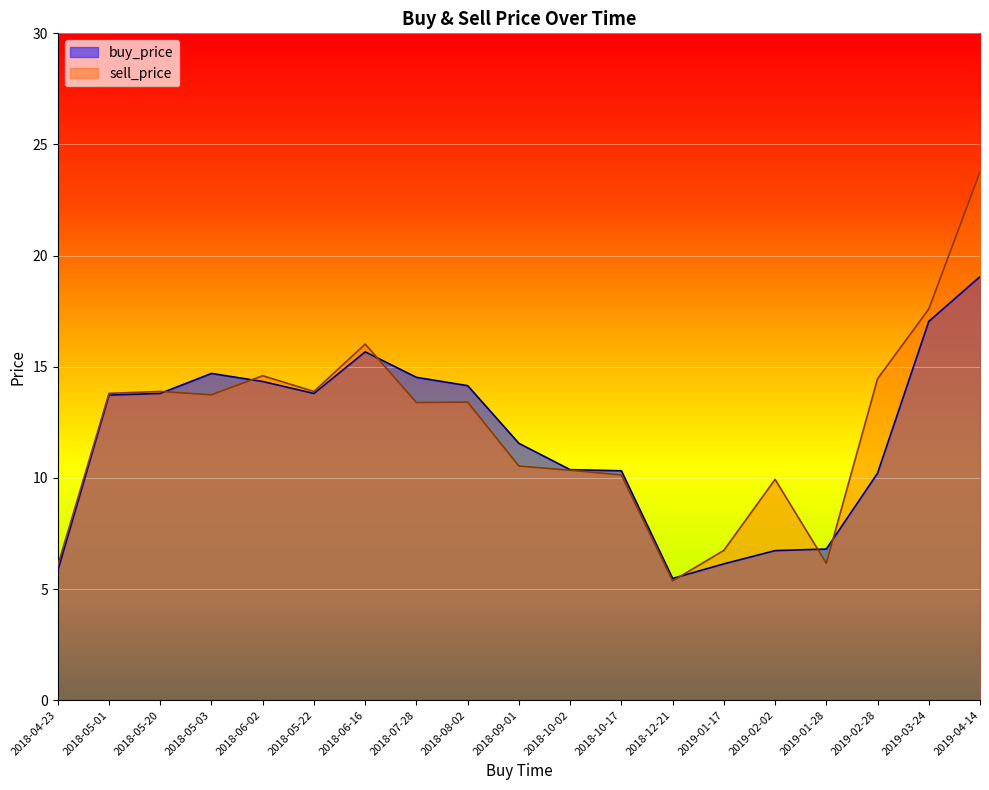

Reading left to right, list all the values displayed in this chart.

buy_price: 5.8	13.7	13.8	14.7	14.3	13.8	15.7	14.5	14.2	11.6	10.4	10.3	5.5	6.1	6.7	6.8	10.2	17.0	19.1
sell_price: 6.1	13.8	13.9	13.7	14.6	13.9	16.0	13.4	13.4	10.5	10.3	10.1	5.4	6.7	9.9	6.2	14.5	17.6	23.8